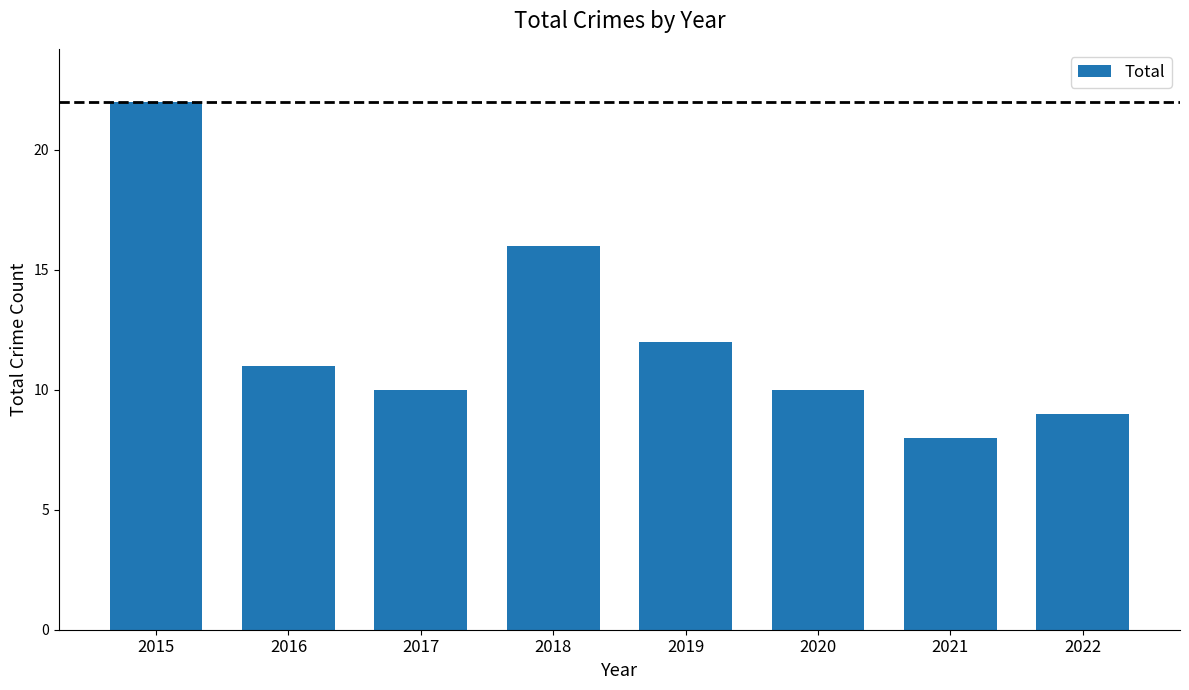

What is the sum of the values at 2015 and 2022?

31